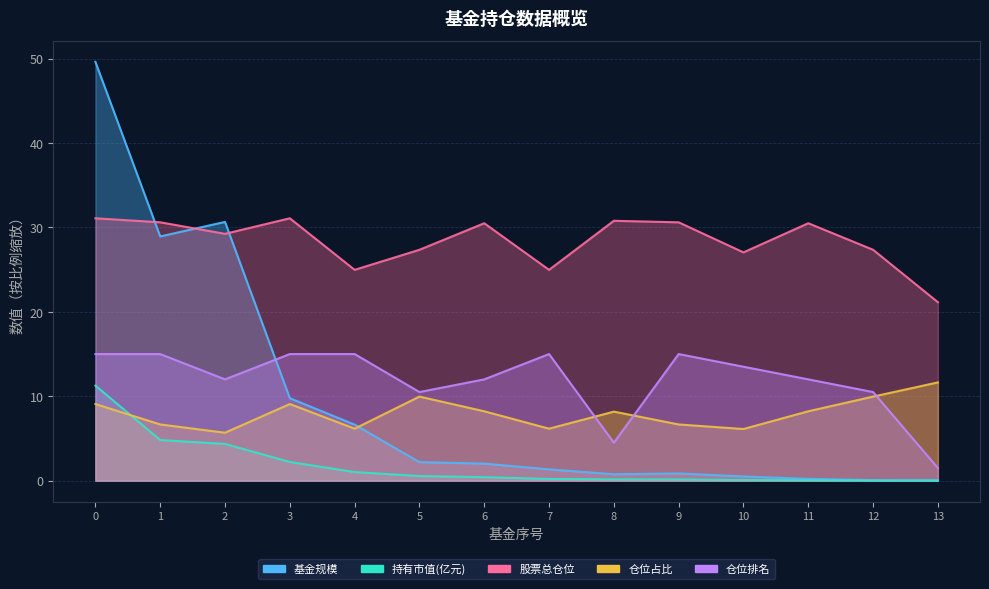

What is the spread (max minus min) of values at 9?

30.5